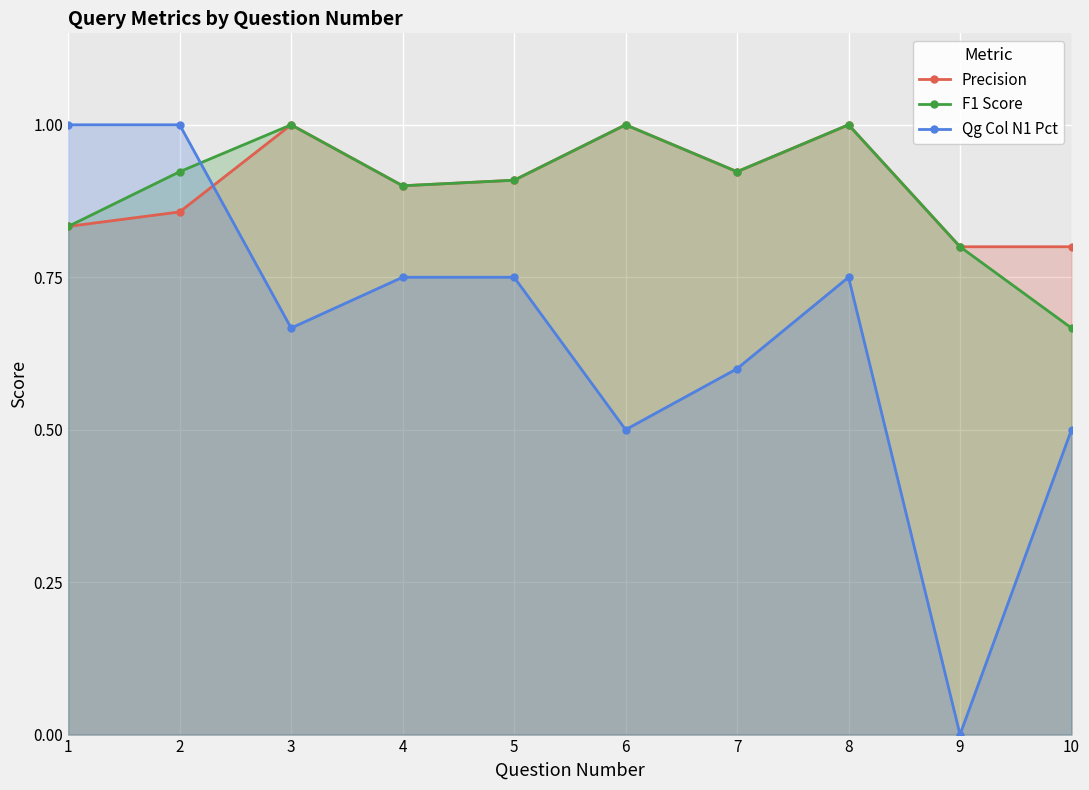

What is the value of the F1 Score point at the 6th from the left?

1.0